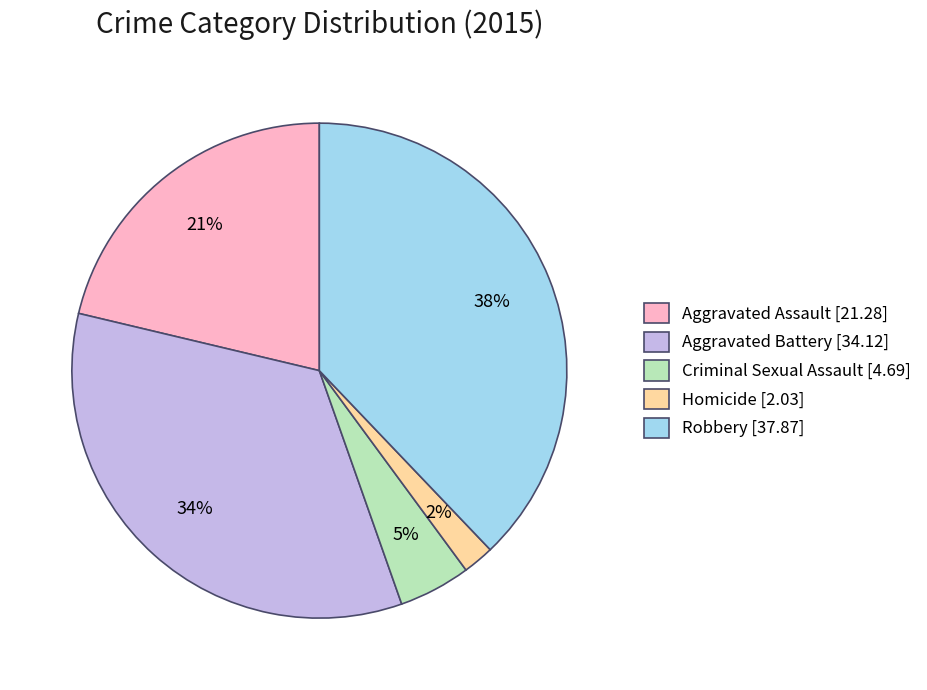

The Aggravated Battery slice represents 47% of the pie. True or false?

False